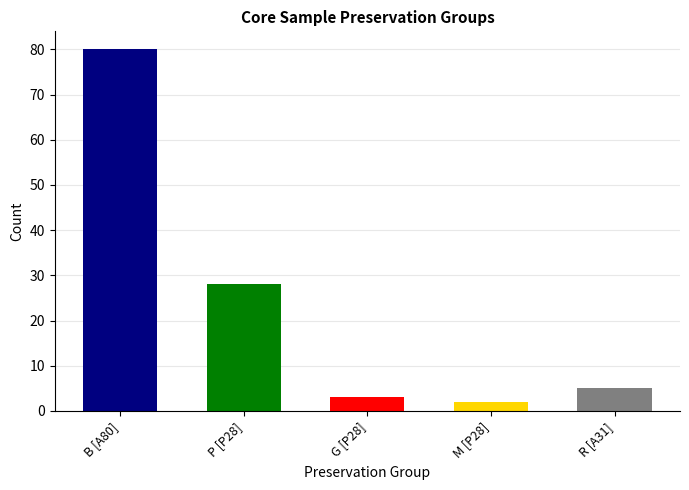

True or false: the data shows 1 at M [P28].

False